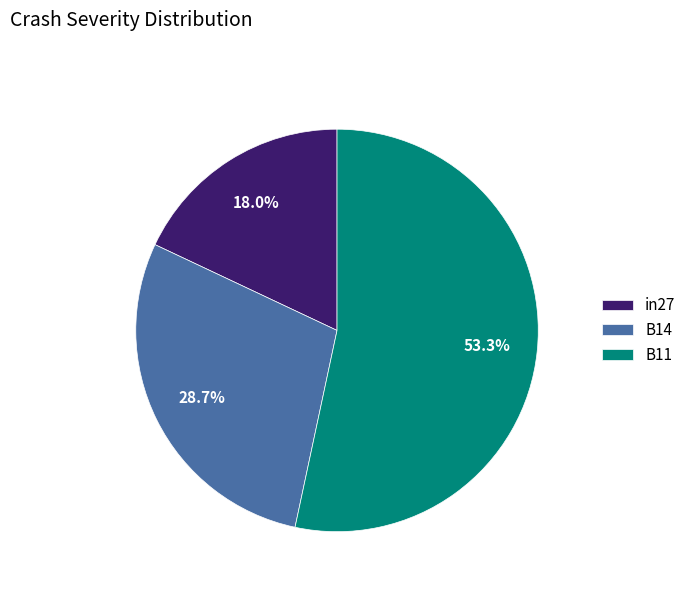

Which category has the biggest portion of the pie?

B11